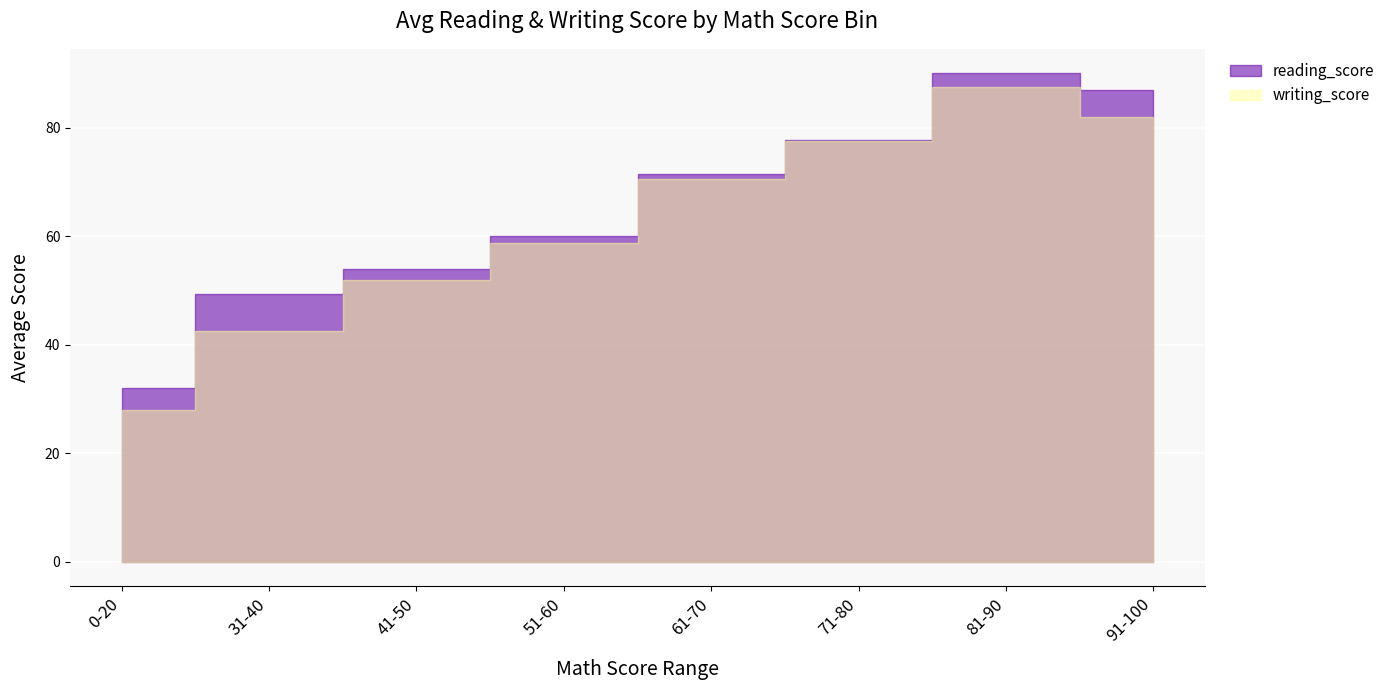

What are all the series names shown in the legend?

writing_score, reading_score